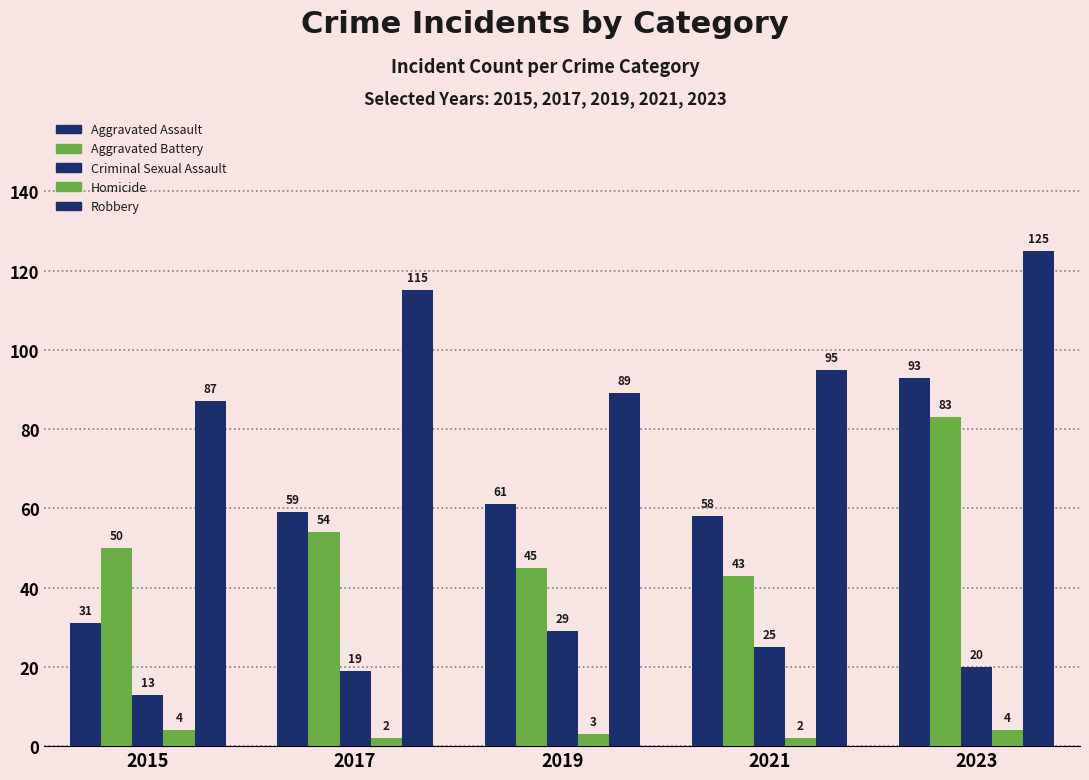

At how many categories does at least one series exceed 55?

5